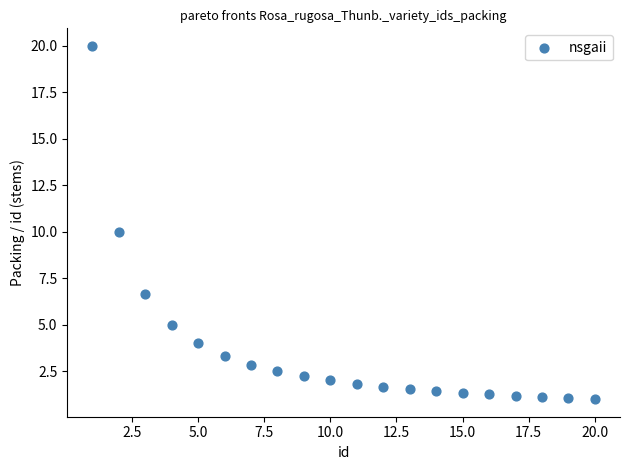

What is the range of Y values (max minus min)?

19.0